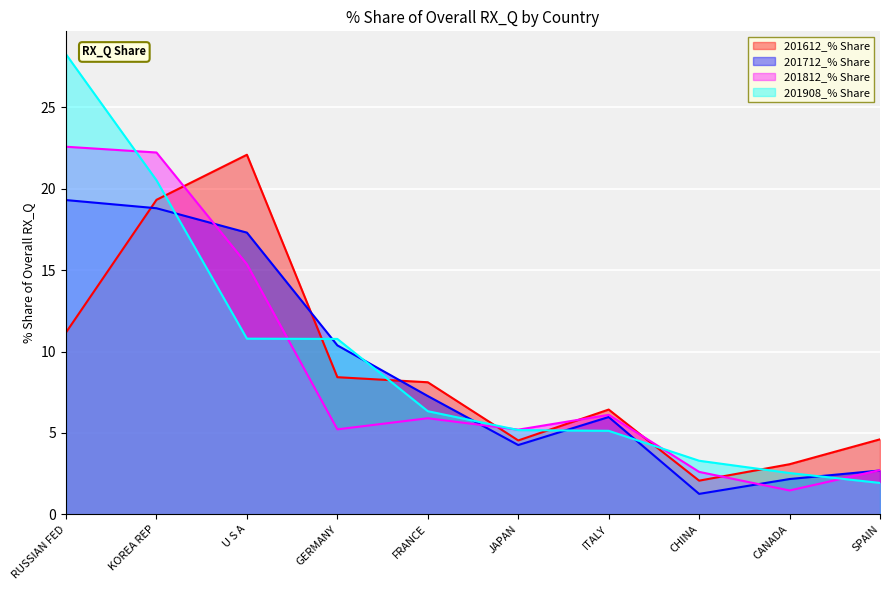

True or false: 201908_% Share has more than 2 interior local peaks.

False